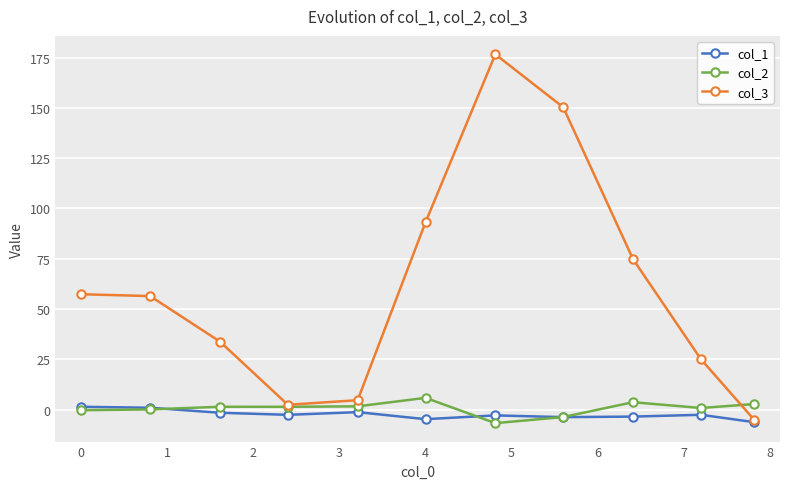

What is the lowest value of the col_1 series?

-6.2